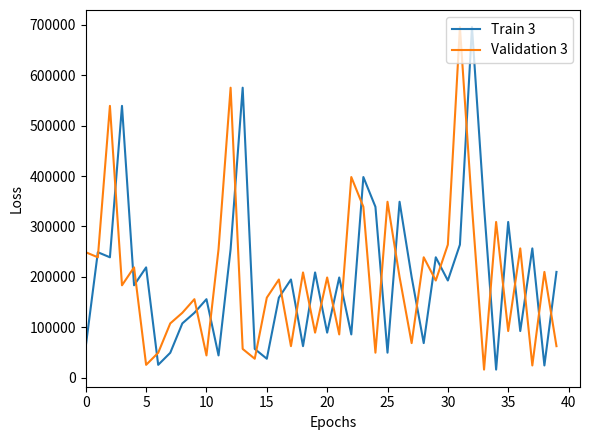

What is the difference between the maximum and minimum values in the Validation 3 series?

678510